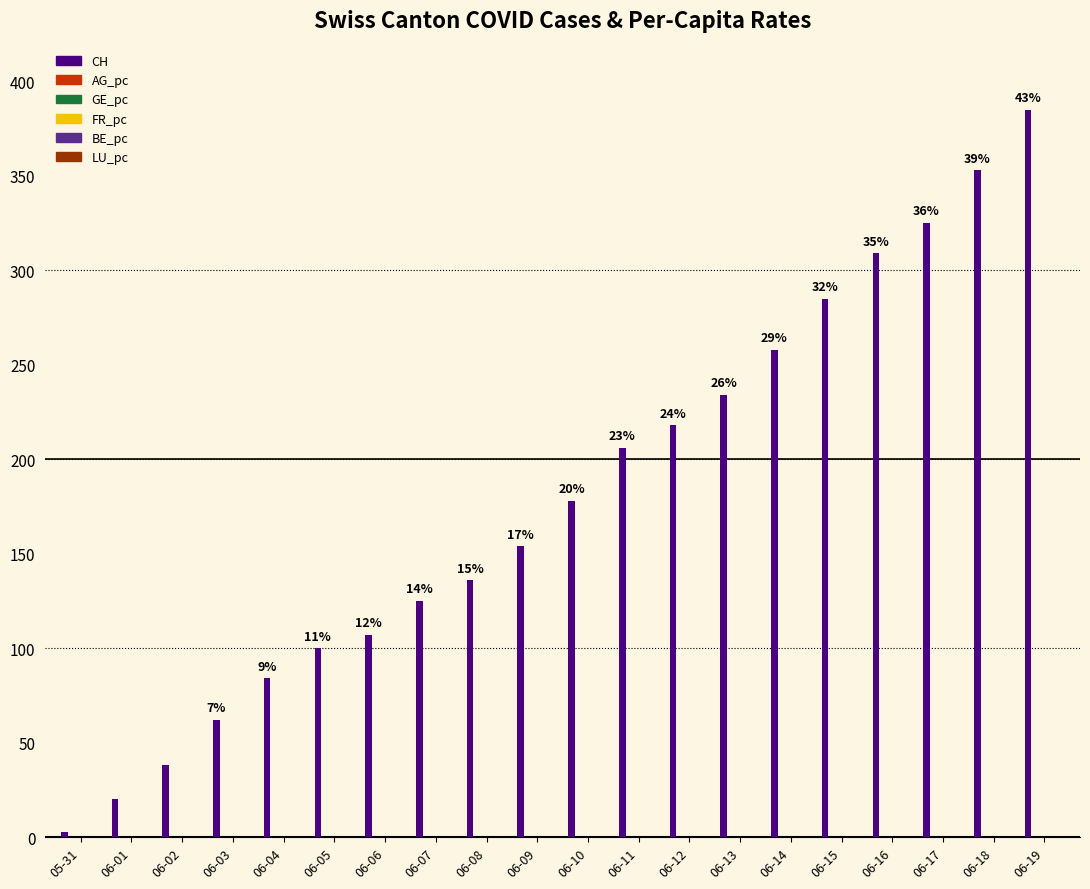

Between 06-05 and 06-08, which series saw the biggest shift?

CH